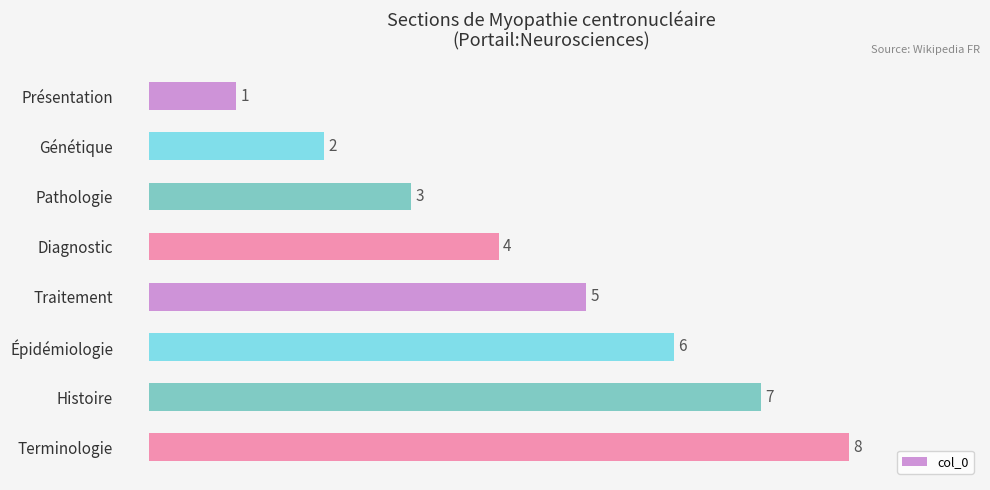

Which category has the highest value across all series?

Terminologie